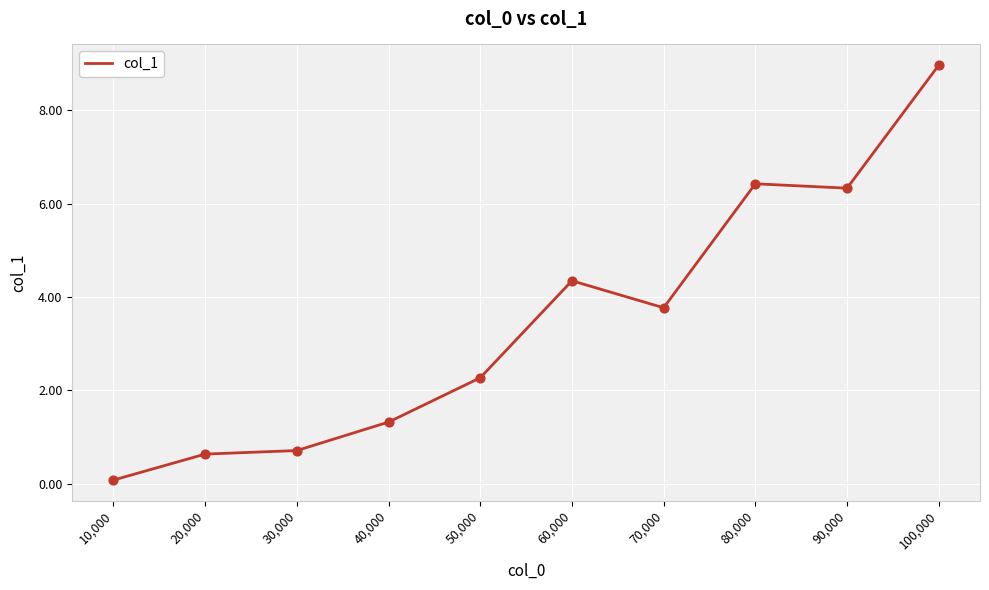

What is the ratio of the value at 20,000 to the value at 70,000?

0.2